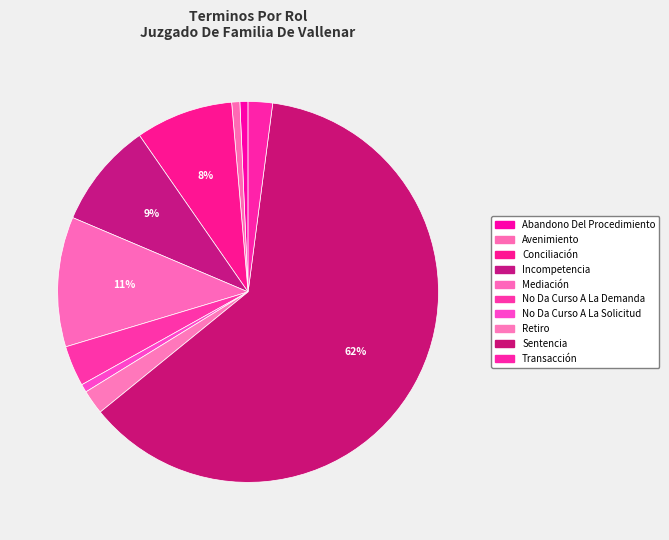

Rank the categories by value from lowest to highest.

Abandono Del Procedimiento, Avenimiento, No Da Curso A La Solicitud, Retiro, Transacción, No Da Curso A La Demanda, Conciliación, Incompetencia, Mediación, Sentencia